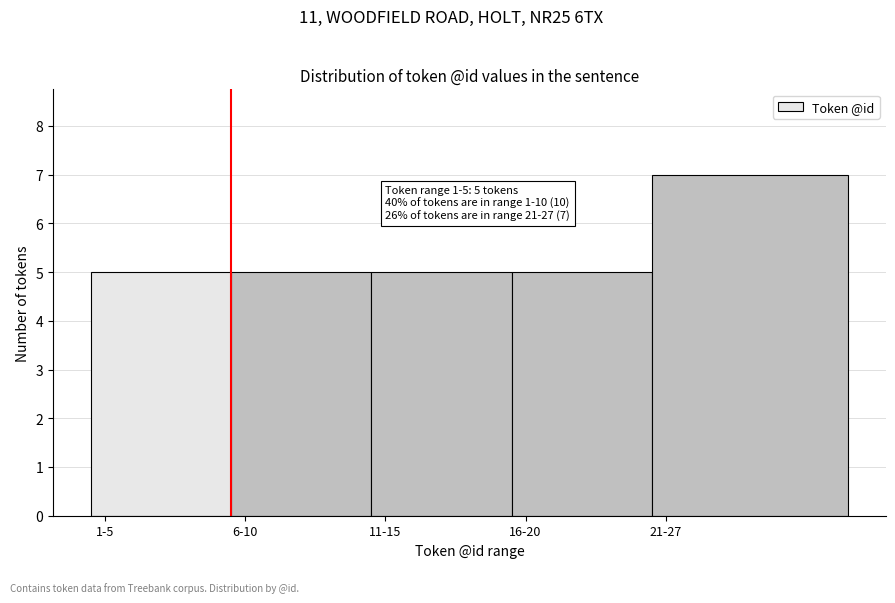

Reading left to right, transcribe all the data shown in this chart.

1-5=5	6-10=5	11-15=5	16-20=5	21-27=7